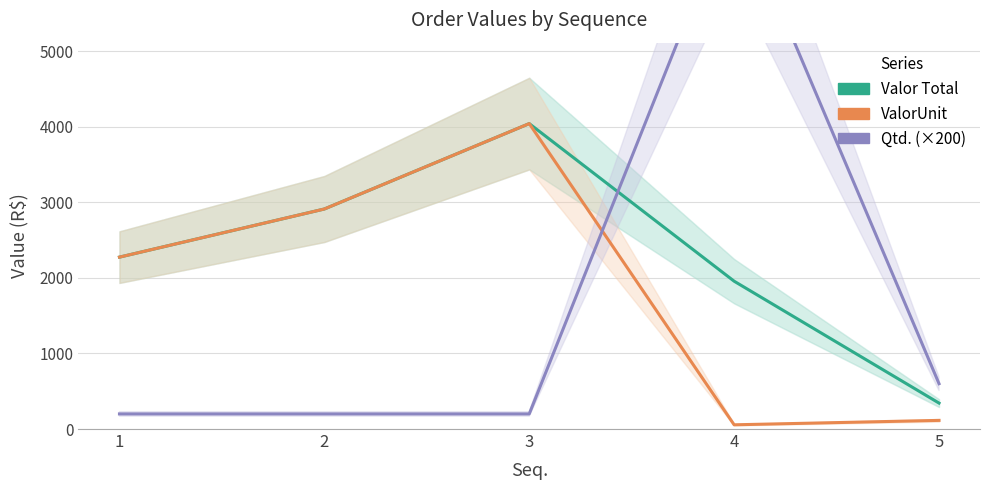

True or false: Valor Total has more than 1 points higher than both neighbors.

False